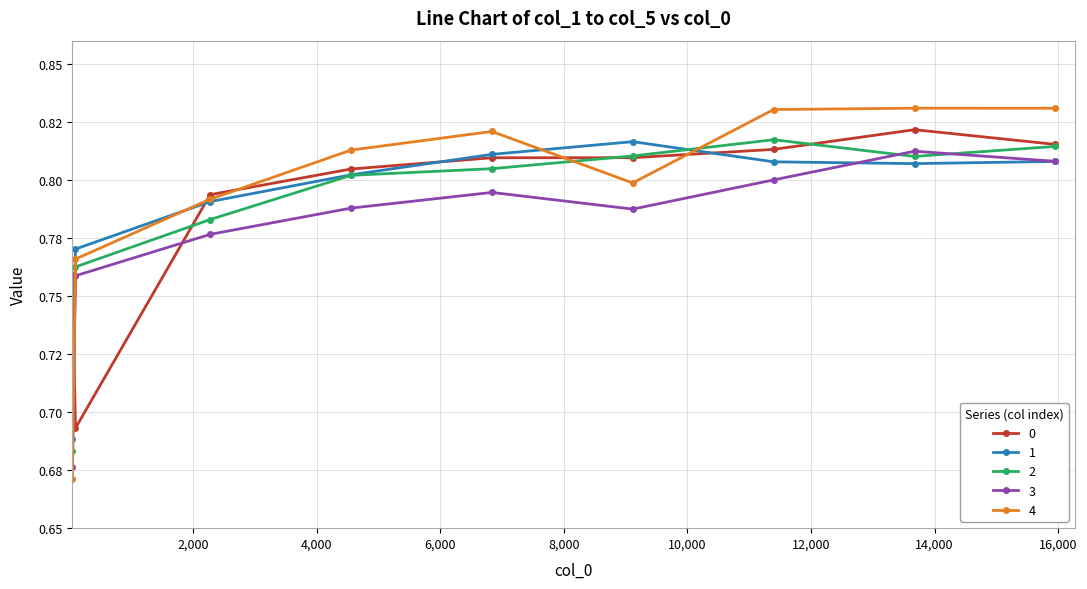

What are all the series names shown in the legend?

0, 1, 2, 3, 4